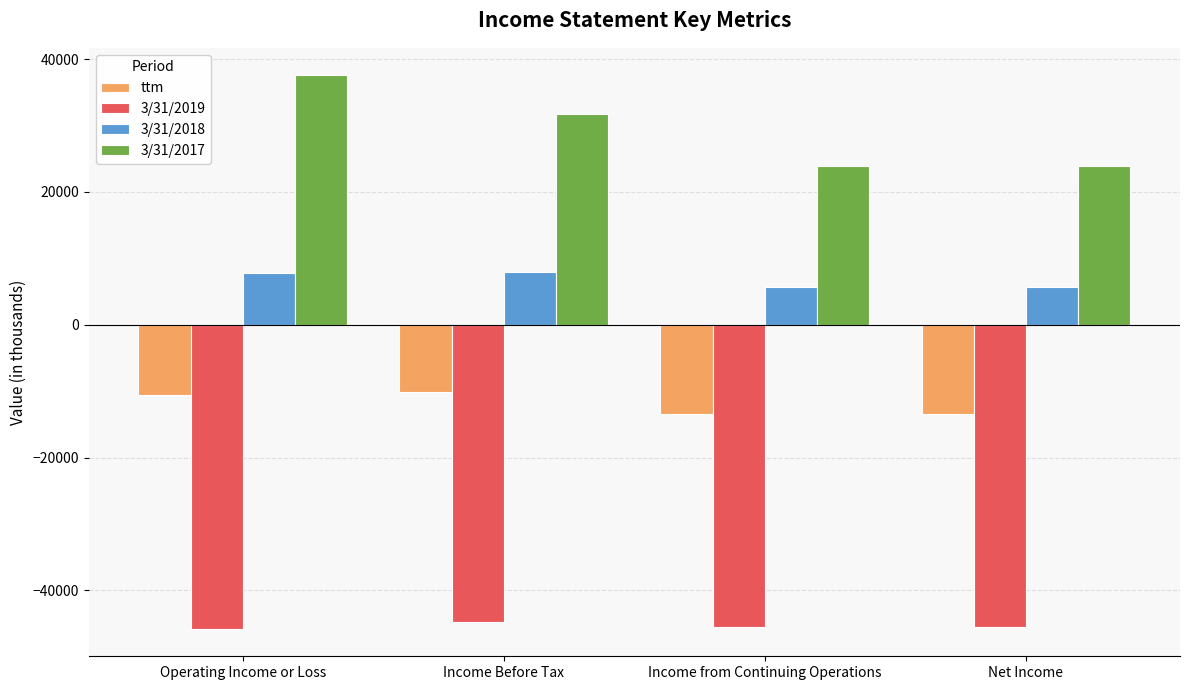

What is the maximum value for 3/31/2018?

7961